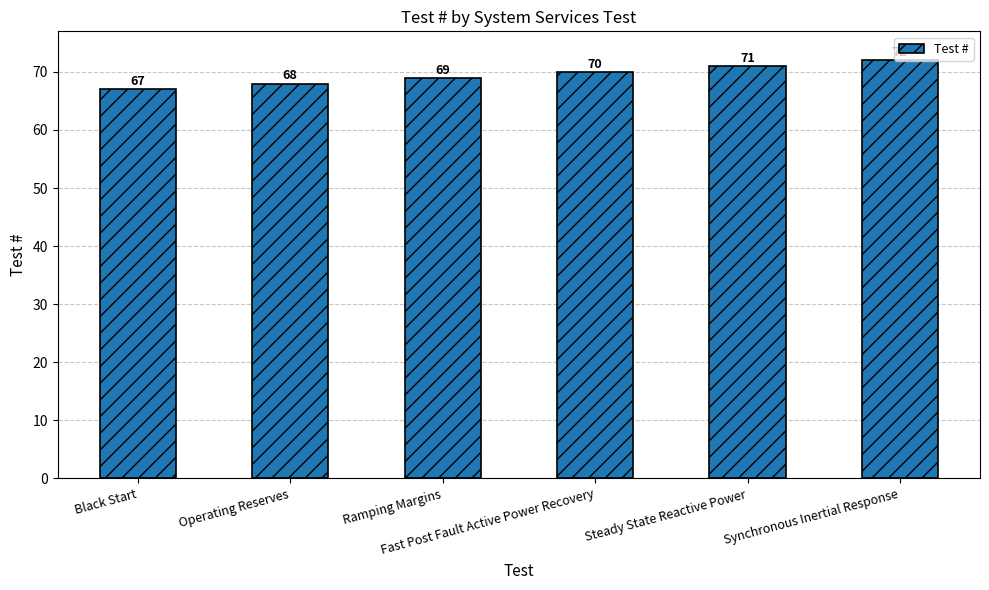

How many categories are shown in the chart?

6